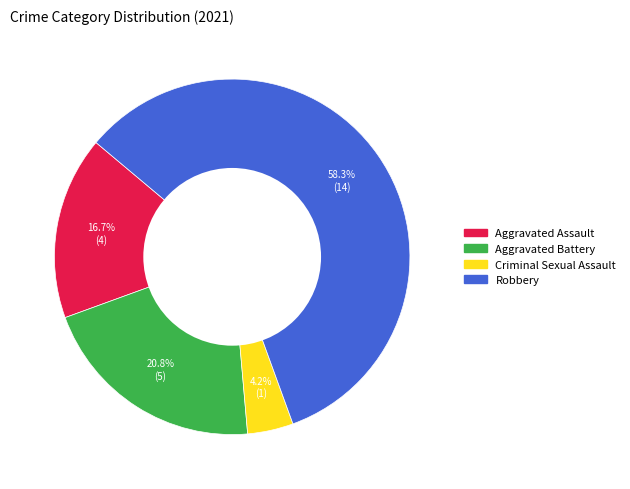

Rank the categories by value from highest to lowest.

Robbery, Aggravated Battery, Aggravated Assault, Criminal Sexual Assault